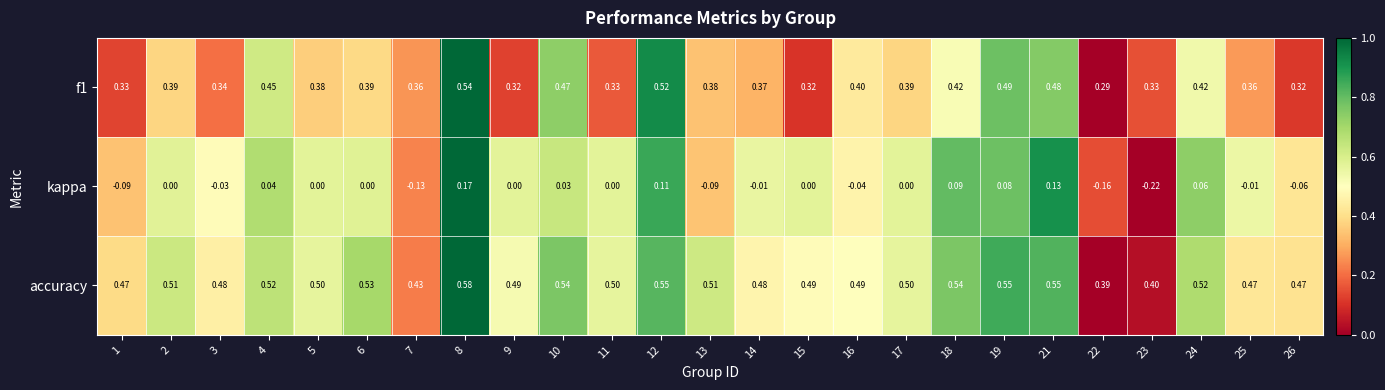

Which series has the widest spread of values?

kappa